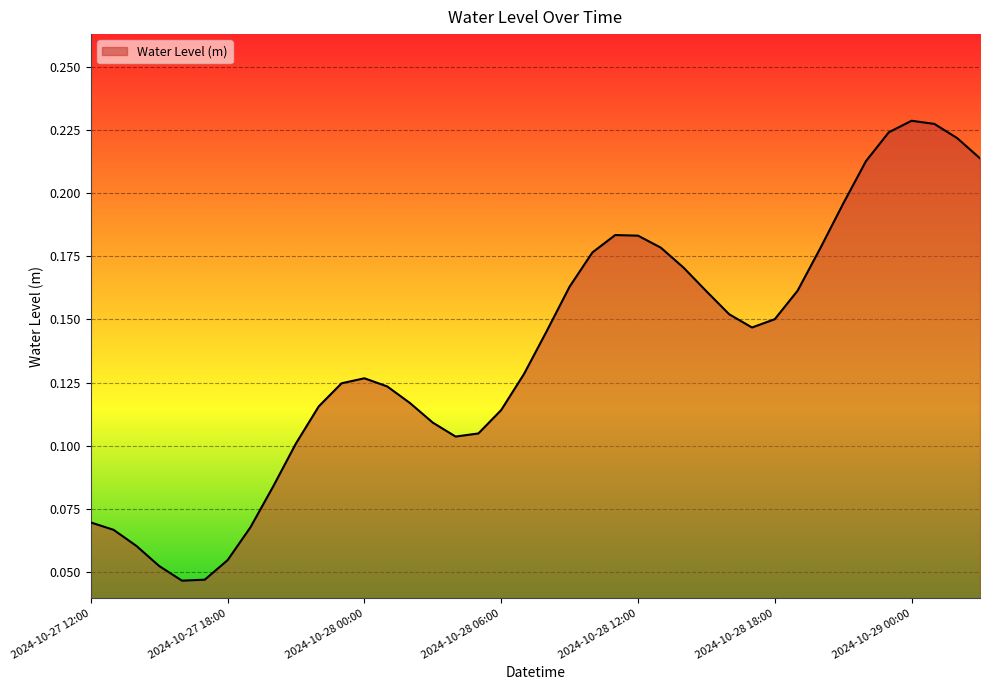

Count the values in the range 0 to 1.

40